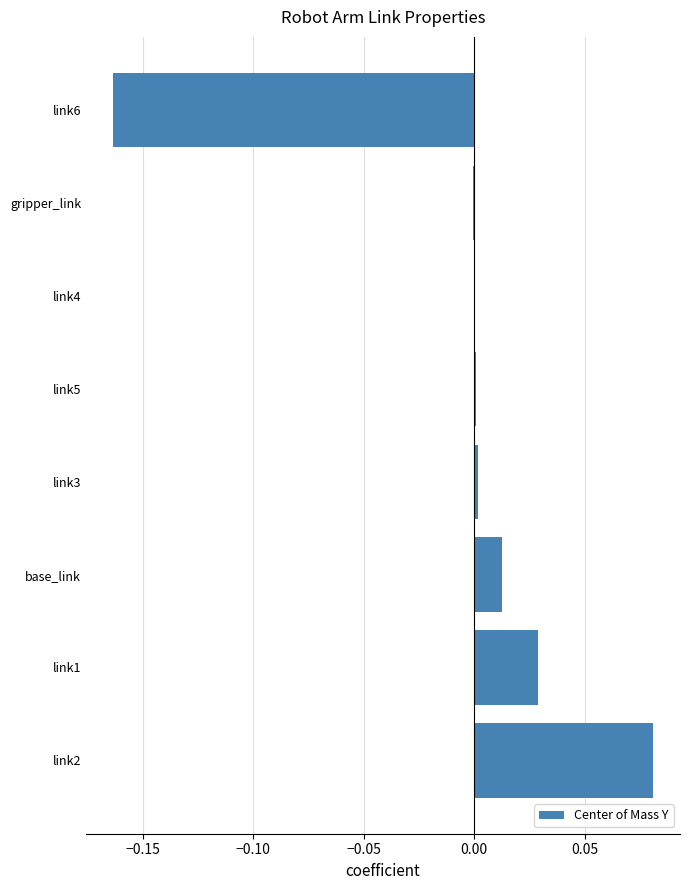

Which label corresponds to the largest value in the chart?

link2